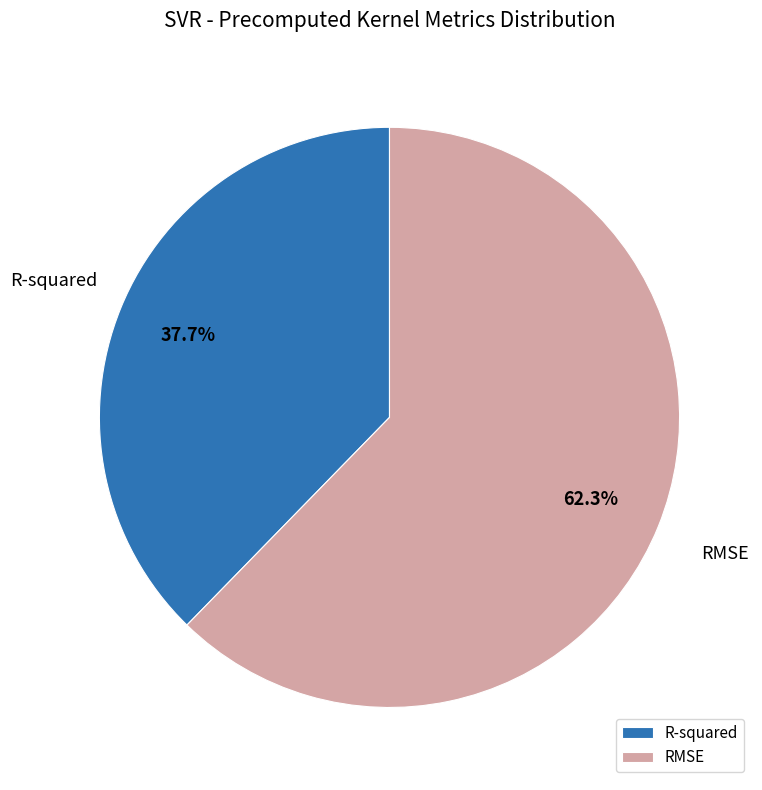

What percentage is the R-squared slice, to the nearest percent?

38%